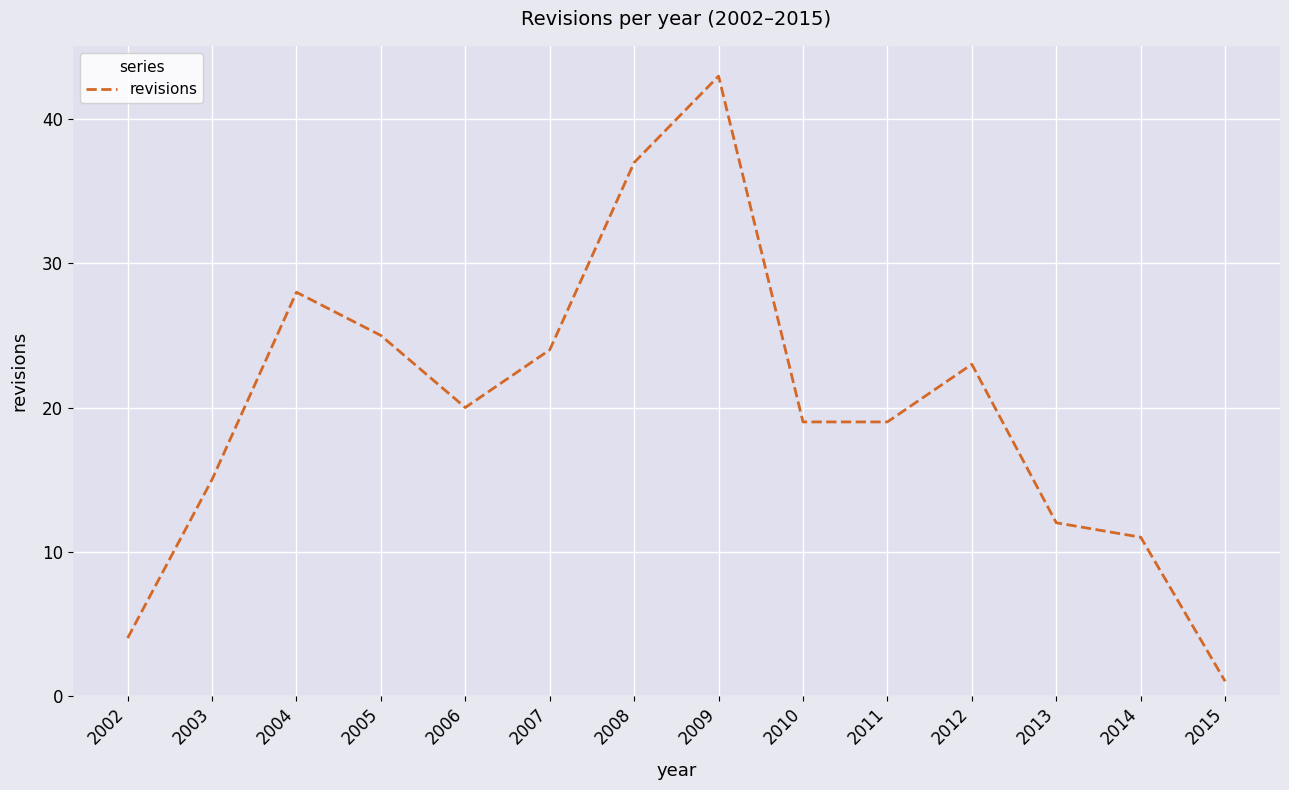

What is the average value?

20